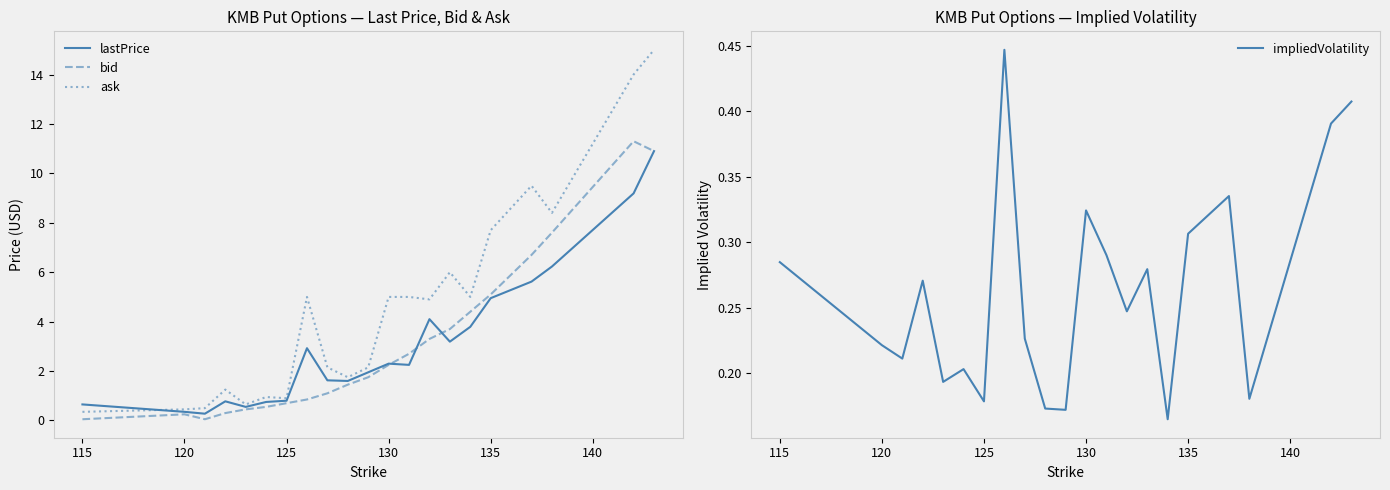

What is the highest value of the impliedVolatility series?

0.4